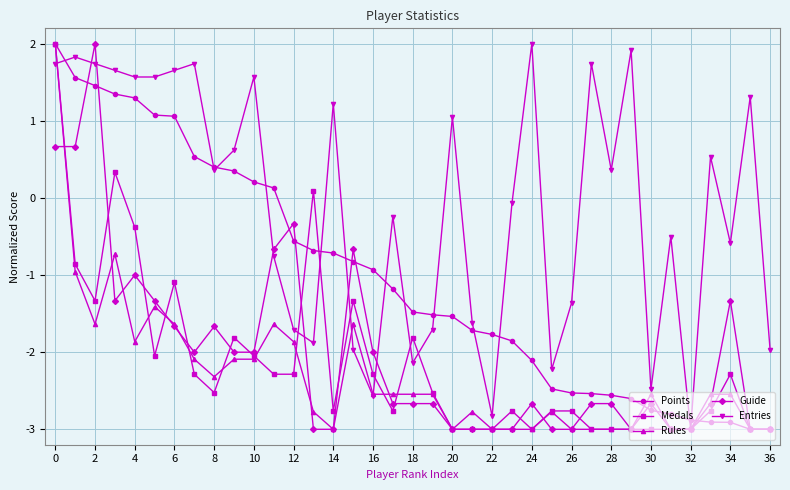

What is the difference between the maximum and minimum values in the Guide series?

5.0